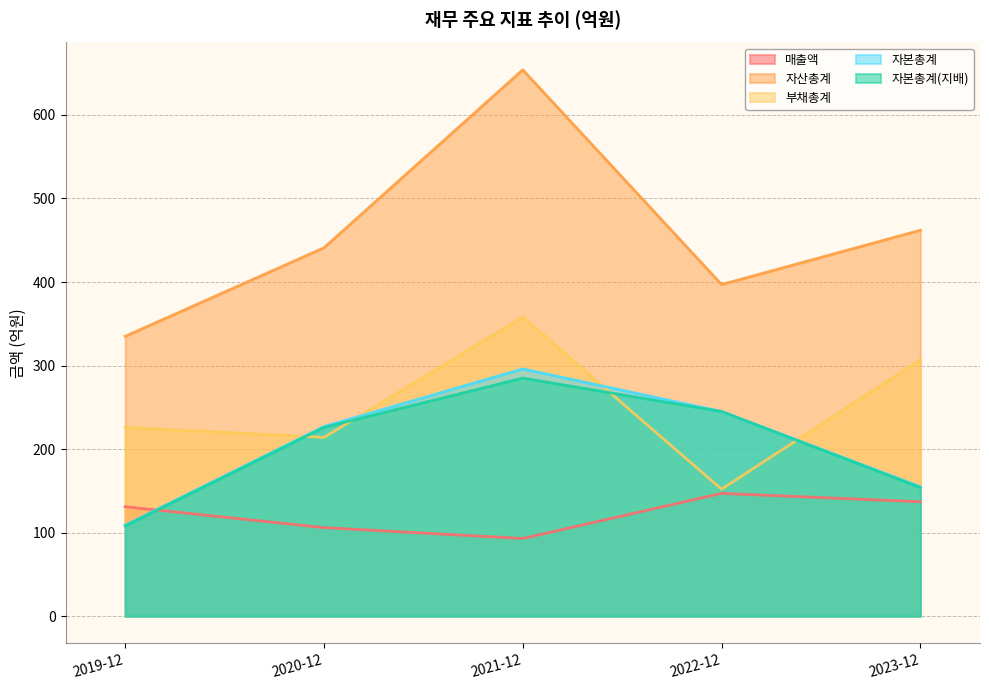

Is the value of 자산총계 at 2019-12 greater than the value of 자본총계(지배) at 2019-12?

Yes